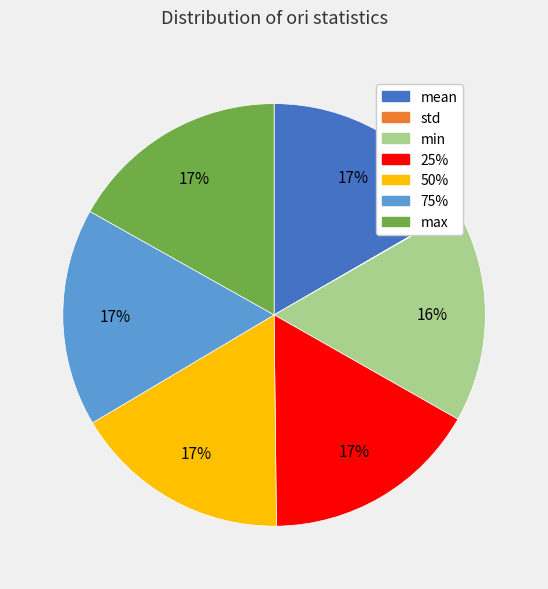

What percentage is the 50% slice, to the nearest percent?

17%